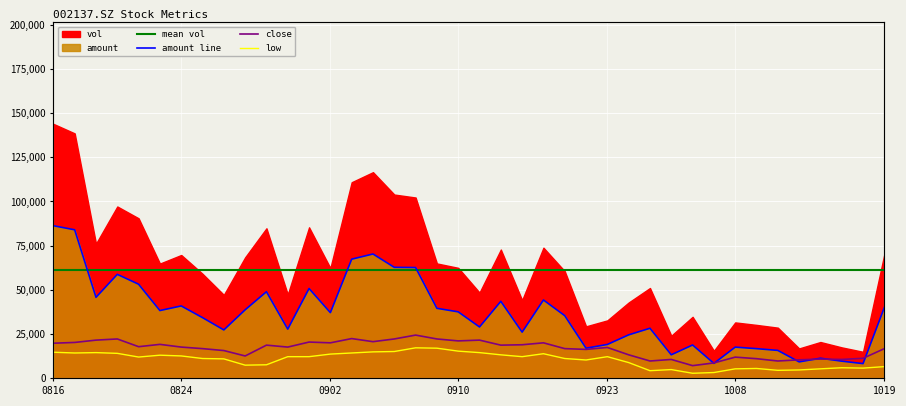

What is the sum of all low values?

421743.3